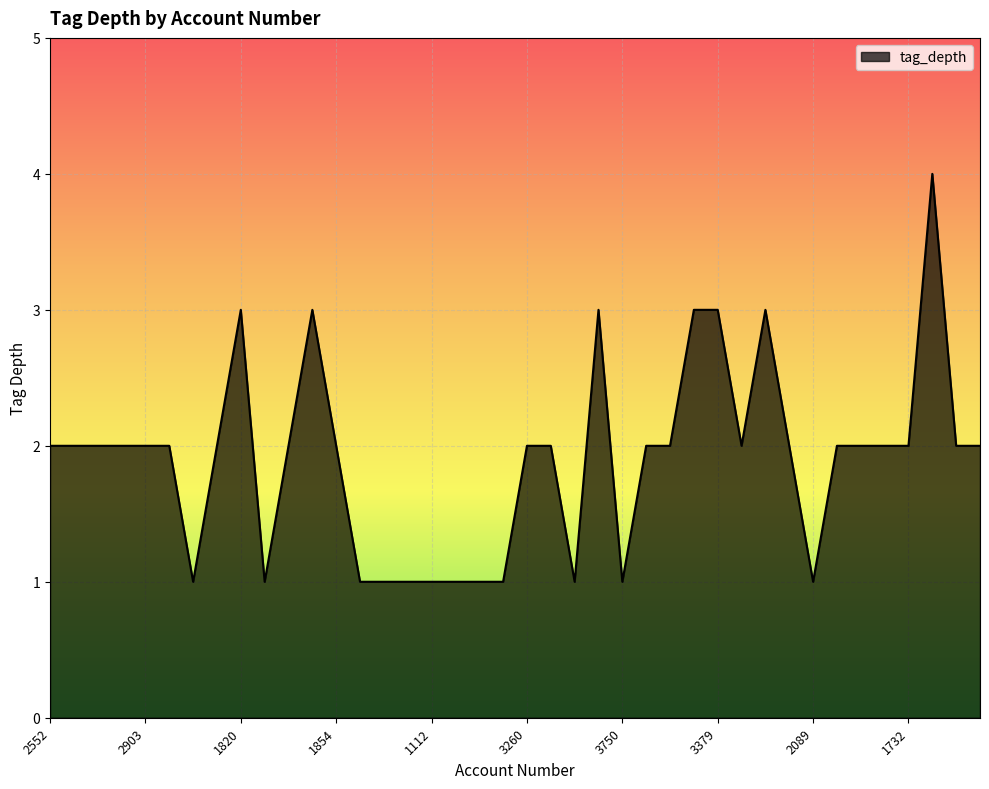

What is the average value?

2